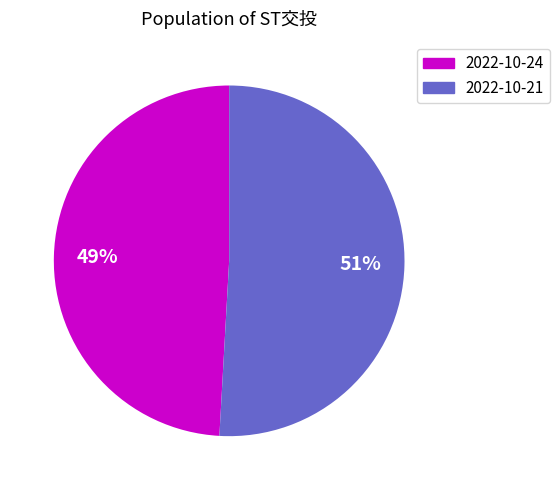

Does any single category account for the majority?

Yes